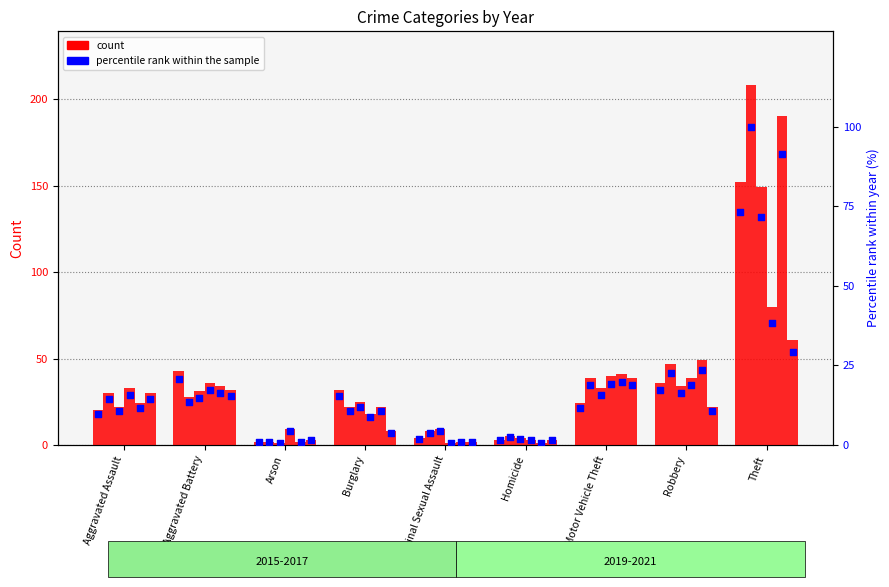

At which category is the sum across all series the highest?

Theft